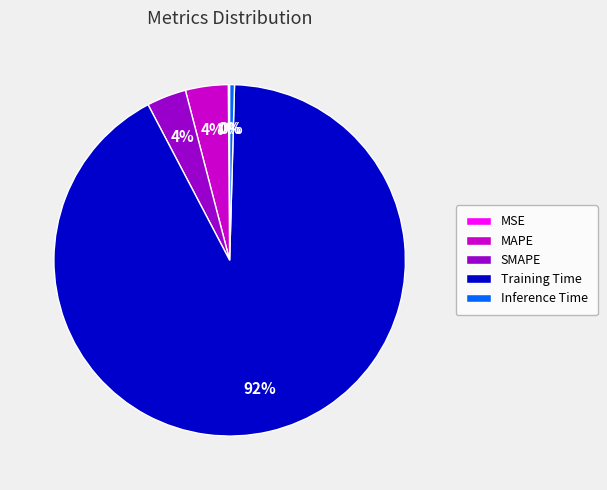

Combined, do MAPE and Inference Time account for over 50%?

No